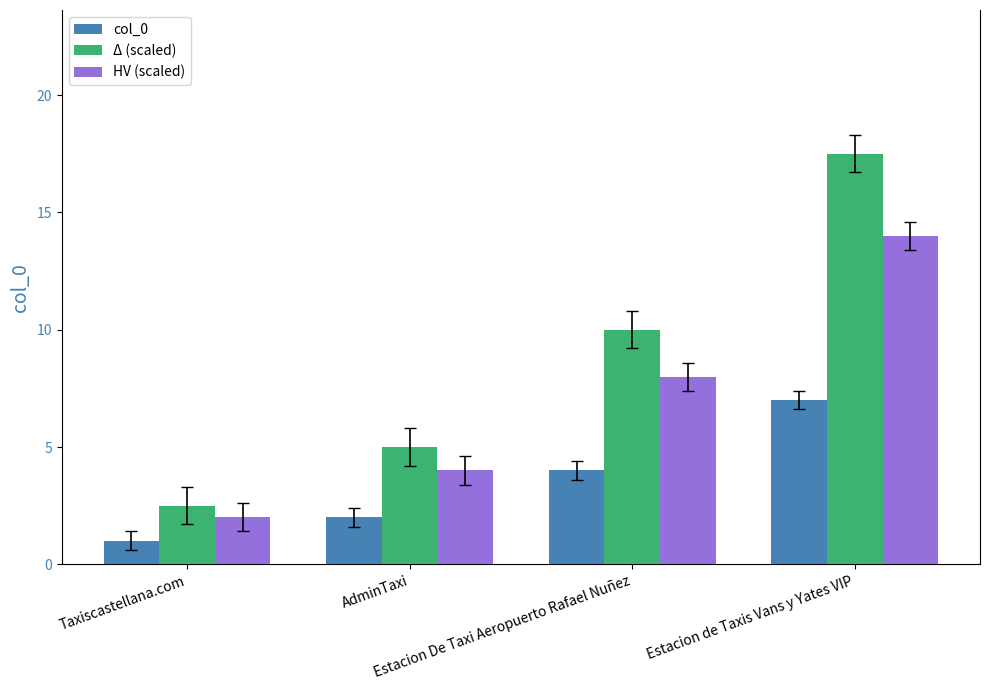

What position from the right is AdminTaxi?

3